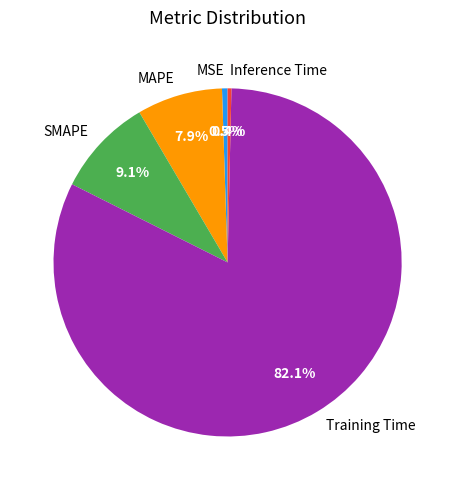

Count the number of slices in the pie.

5